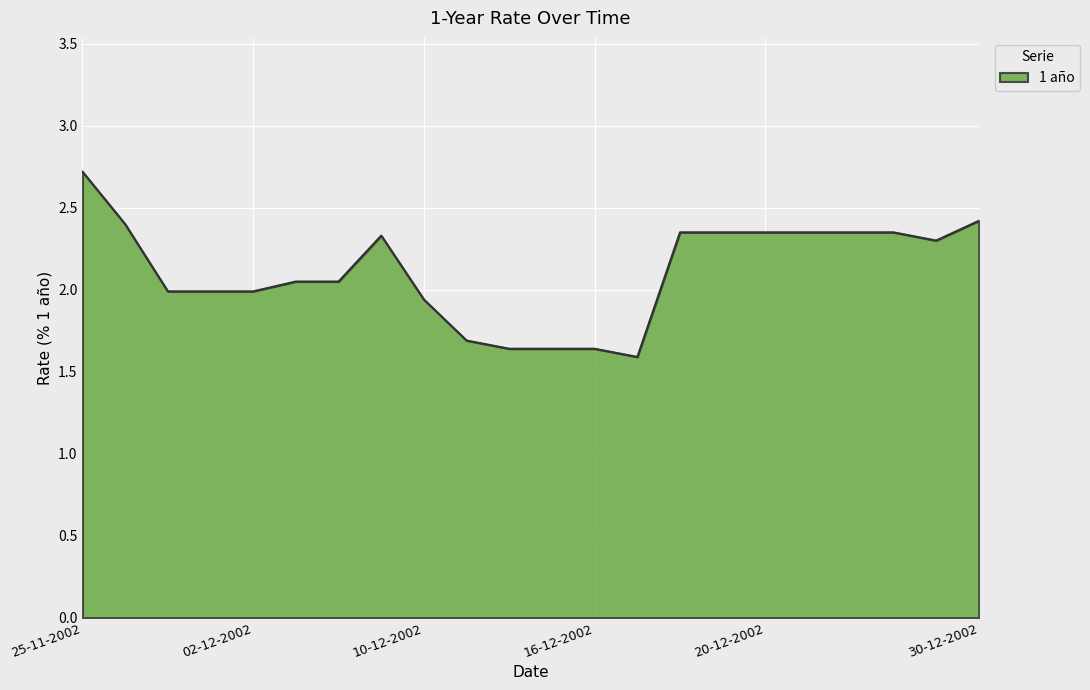

What is the difference between the maximum and minimum values?

1.1